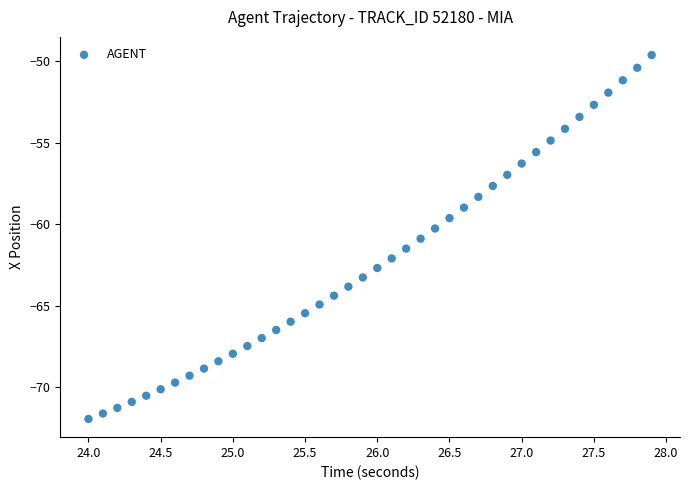

What is the range of Y values (max minus min)?

22.3